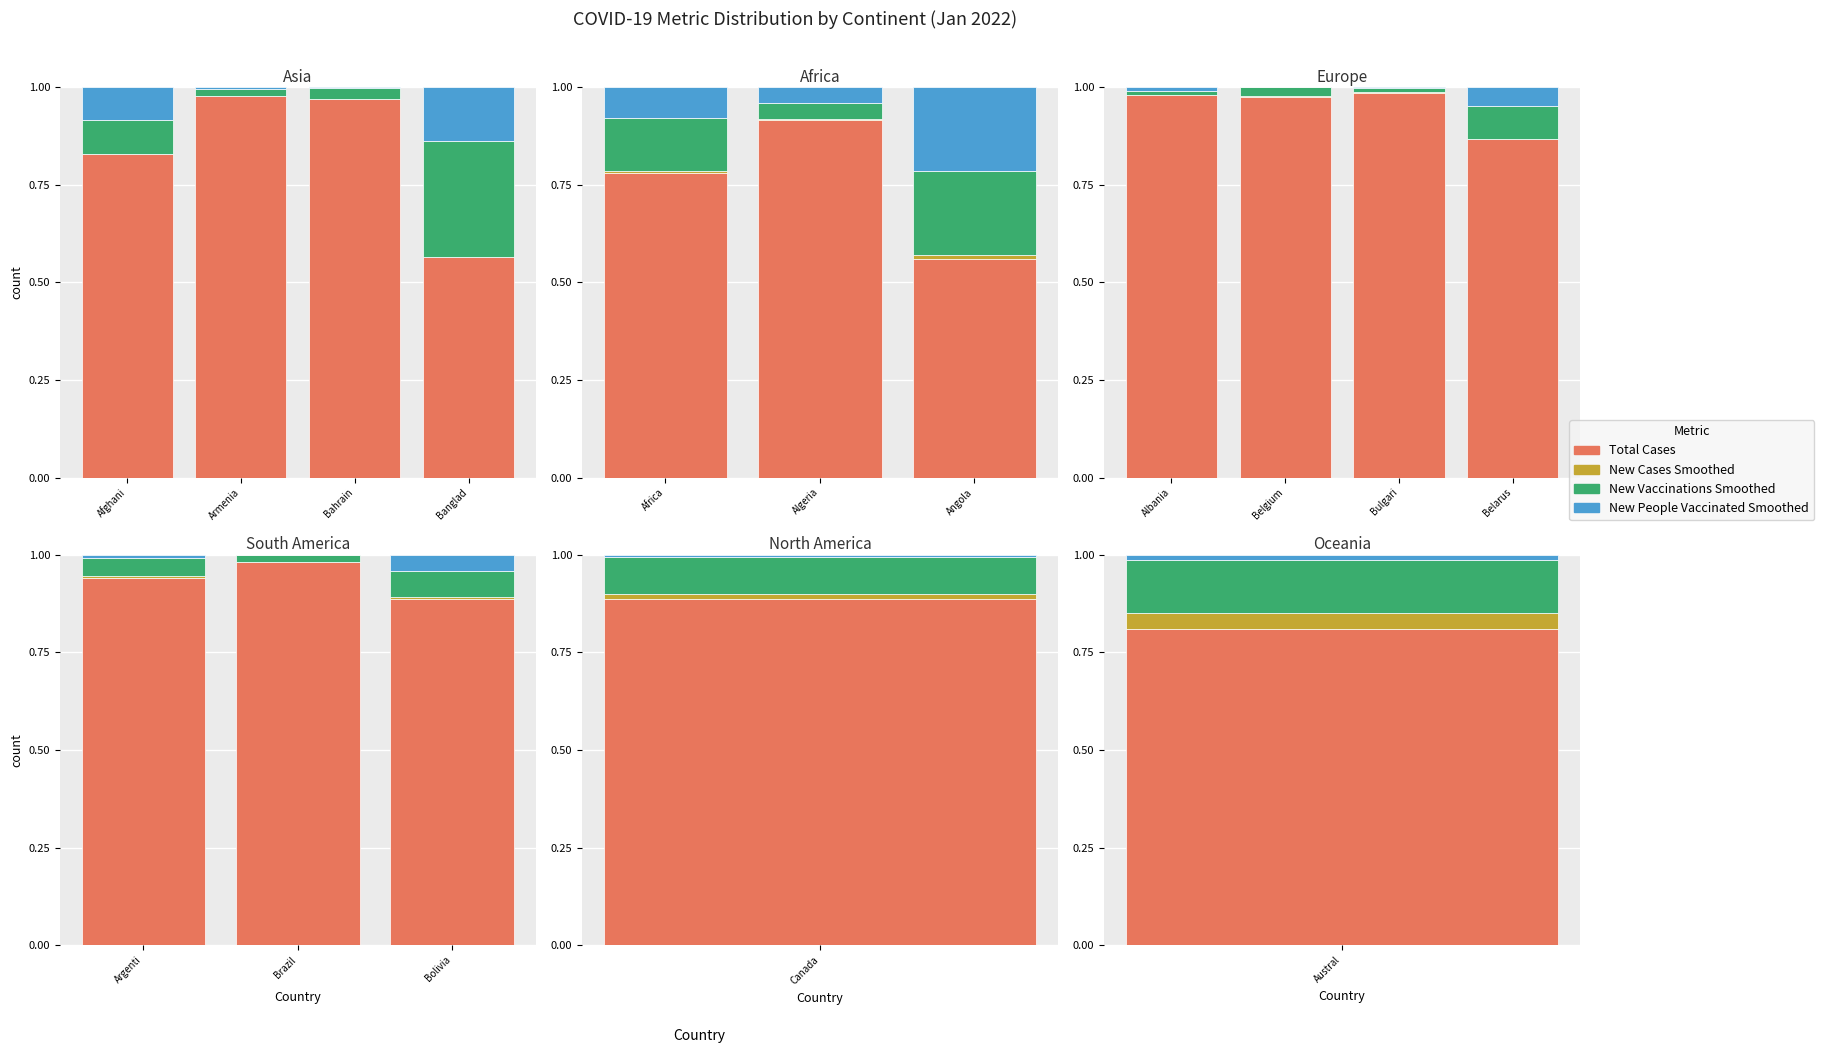

What are all the series names shown in the legend?

Total Cases, New Cases Smoothed, New Vaccinations Smoothed, New People Vaccinated Smoothed